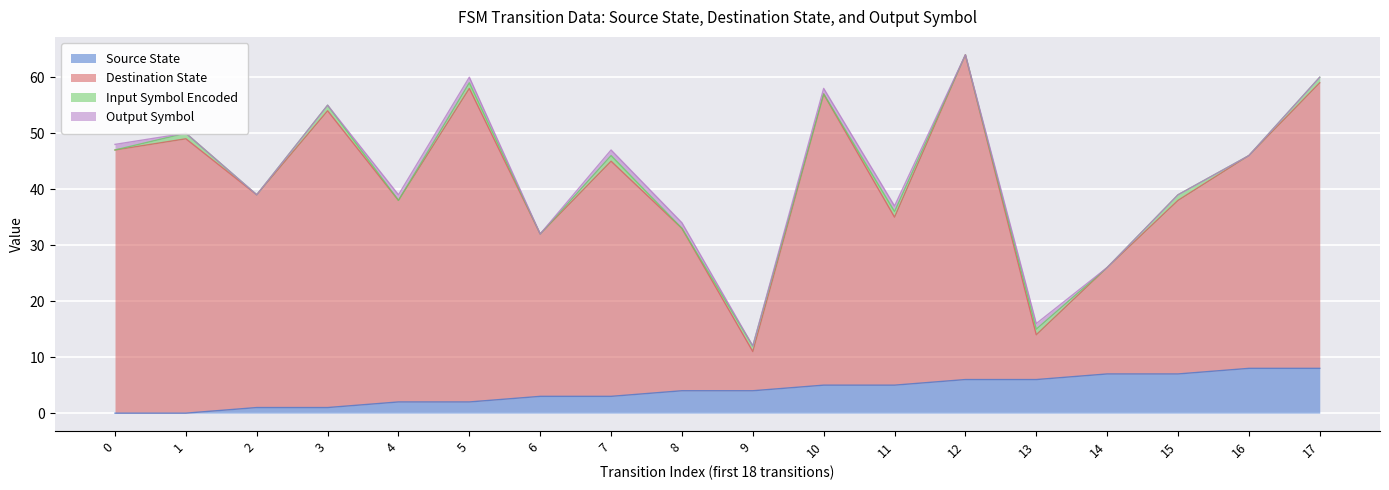

What is the value of the source_state point at the 17th from the left?

8